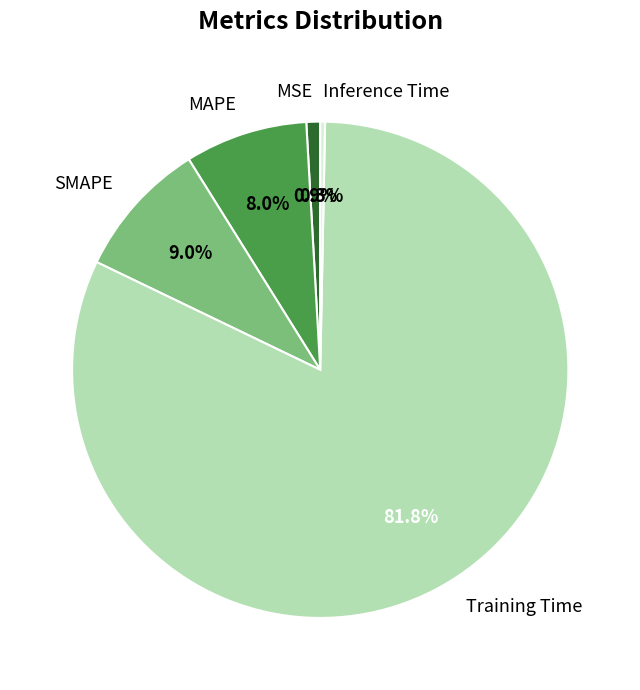

Rank the categories by value from lowest to highest.

Inference Time, MSE, MAPE, SMAPE, Training Time